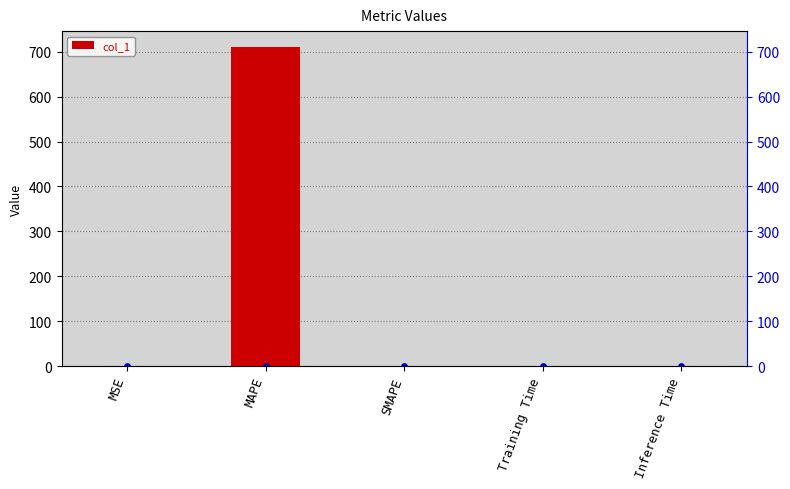

What is the change in value from MAPE to SMAPE?

-710.4